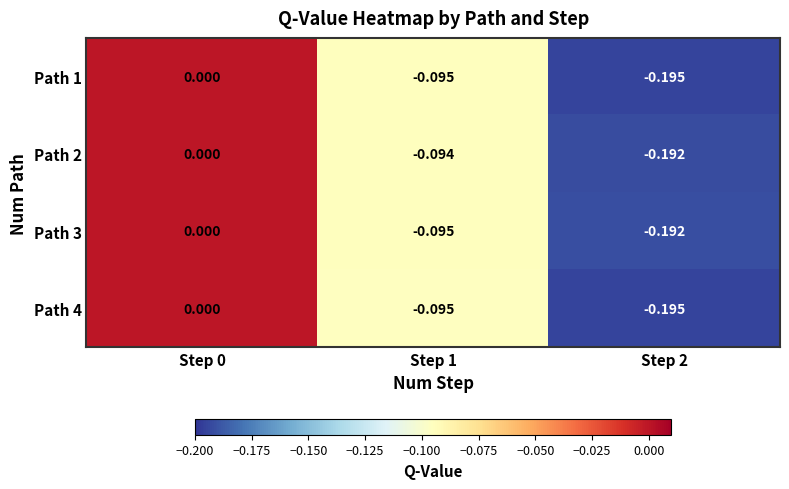

At which category is the sum across all series the highest?

Step 0